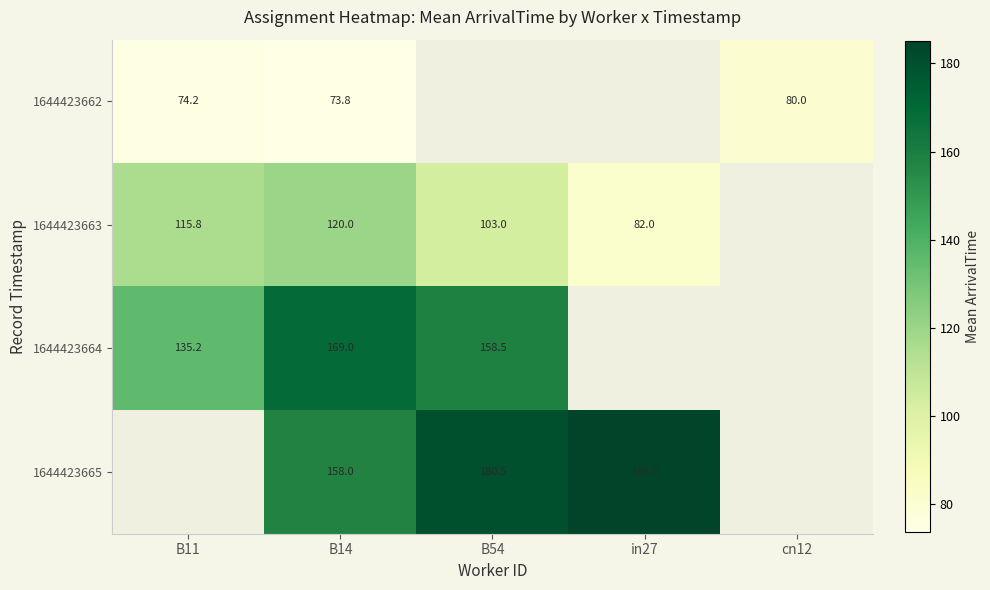

The 1644423664 series shows 54.8 at B54. True or false?

False